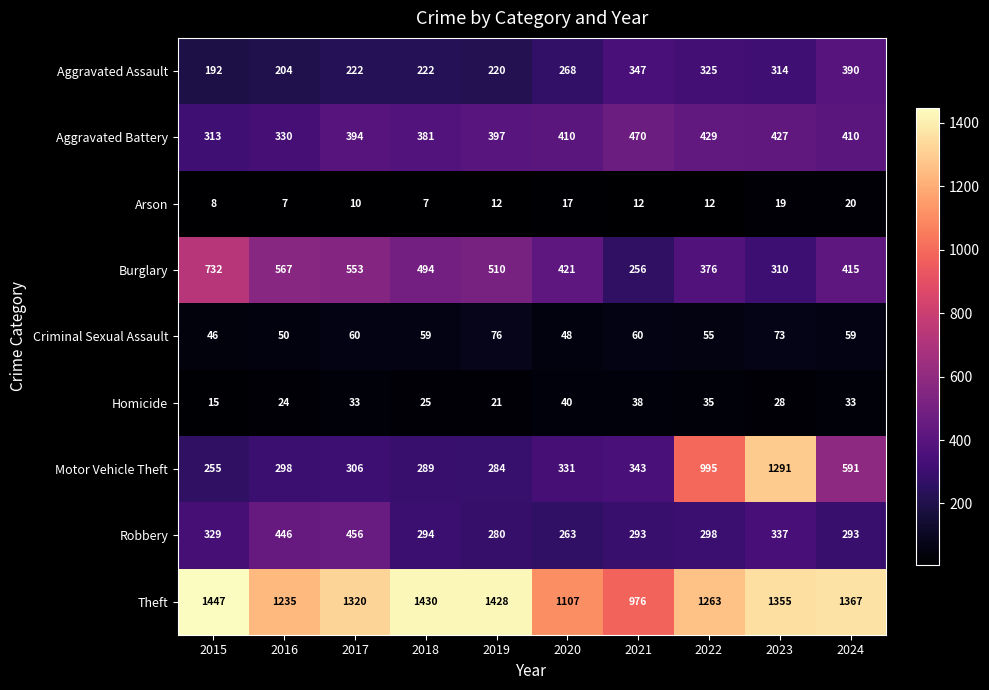

Which series has the largest range (max minus min)?

Motor Vehicle Theft